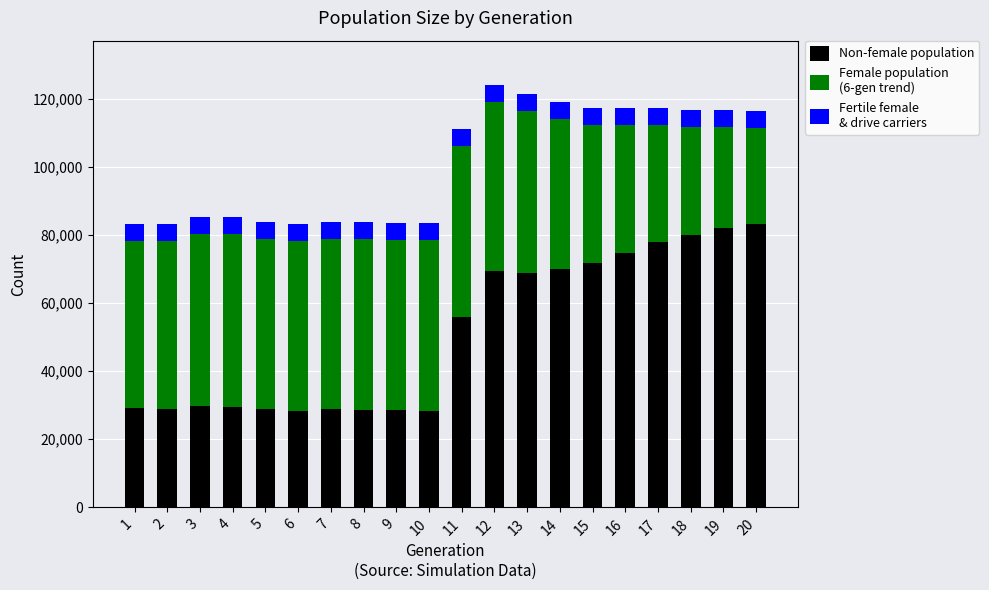

What is the total value across all series at 17?

117351